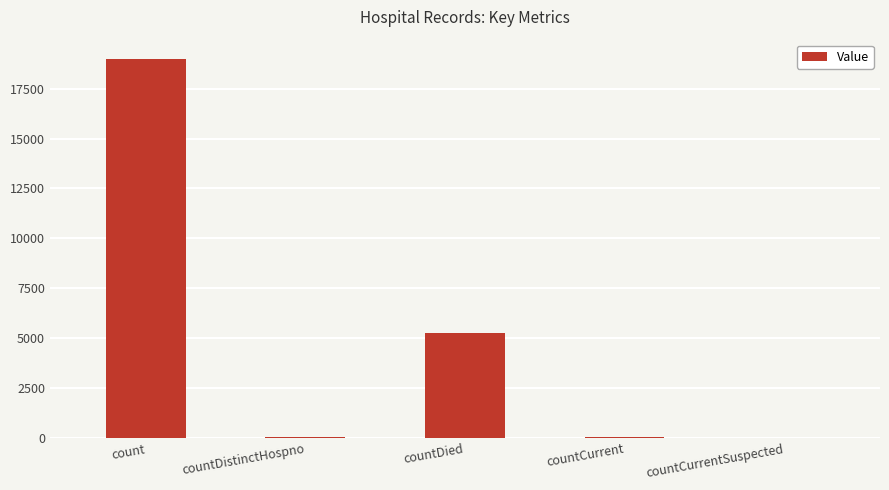

How many distinct data groups are displayed?

1